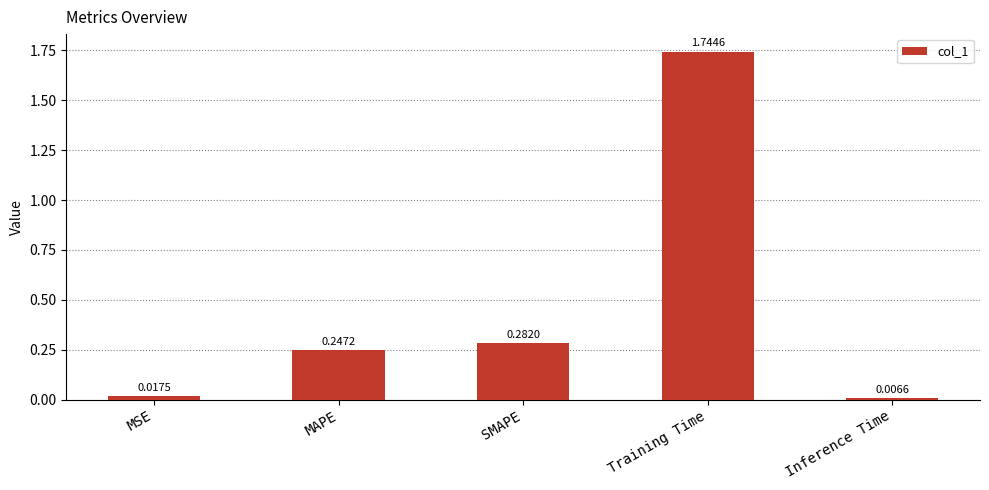

What is the average value?

0.5